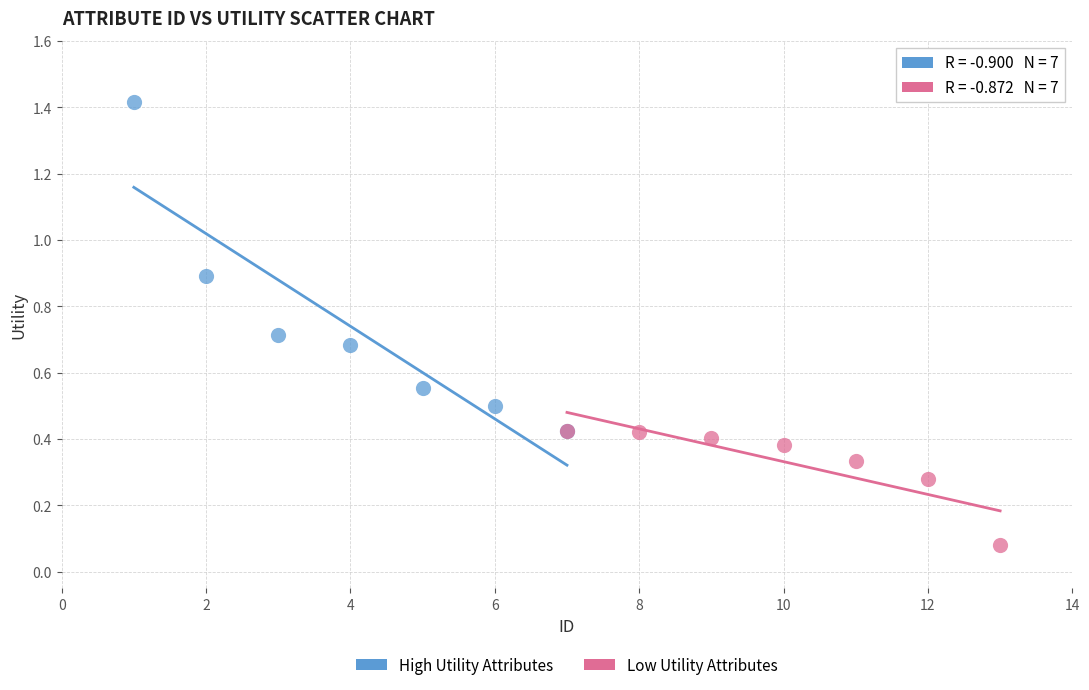

Which series has the widest spread of Y values?

High Utility Attributes